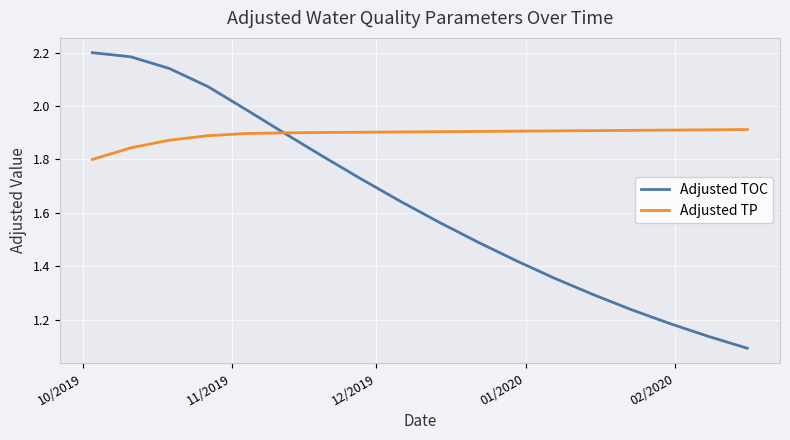

Which series has the largest total across all categories?

Adjusted TP